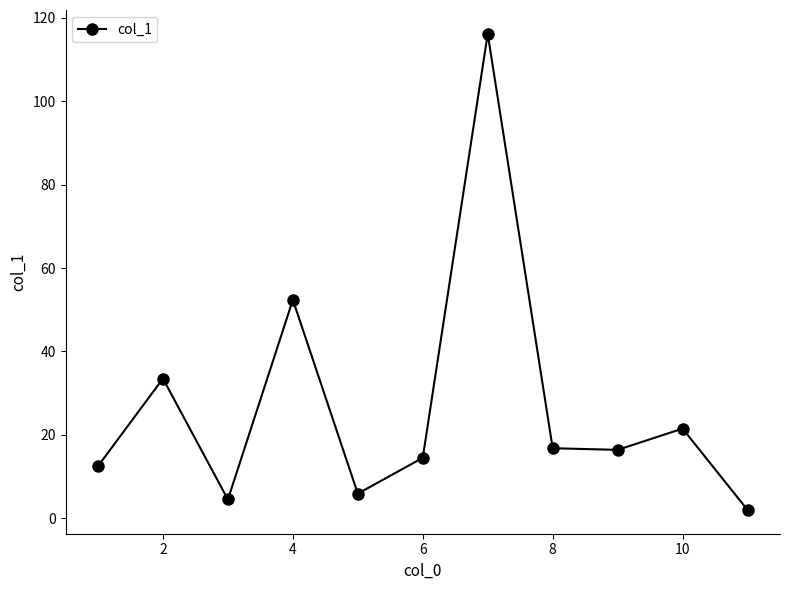

Does the chart display data point markers on the line(s)?

Yes